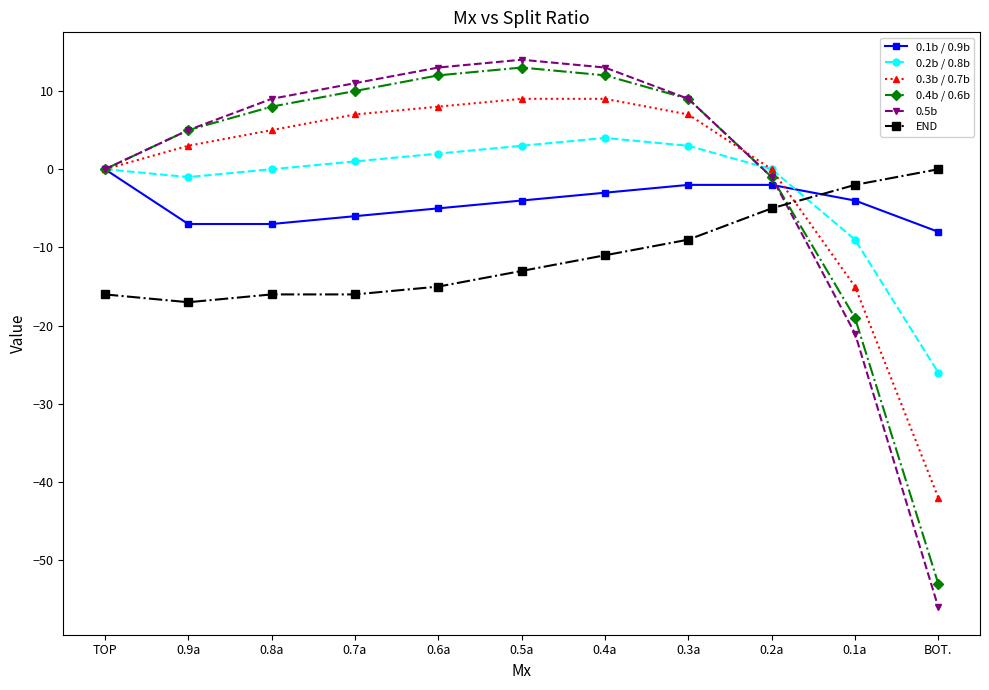

What position from the left is 0.8a?

3